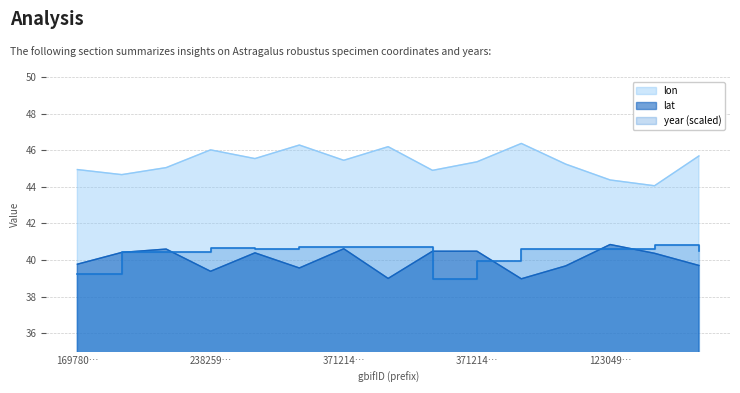

What is the minimum value for lon?

44.1